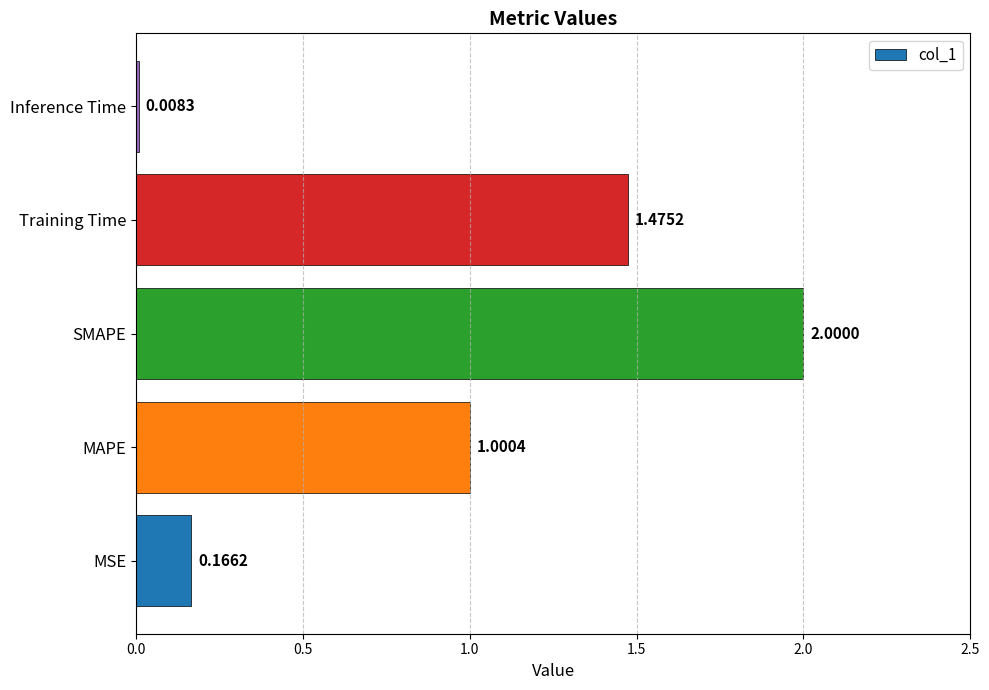

Count the number of categories in the chart.

5